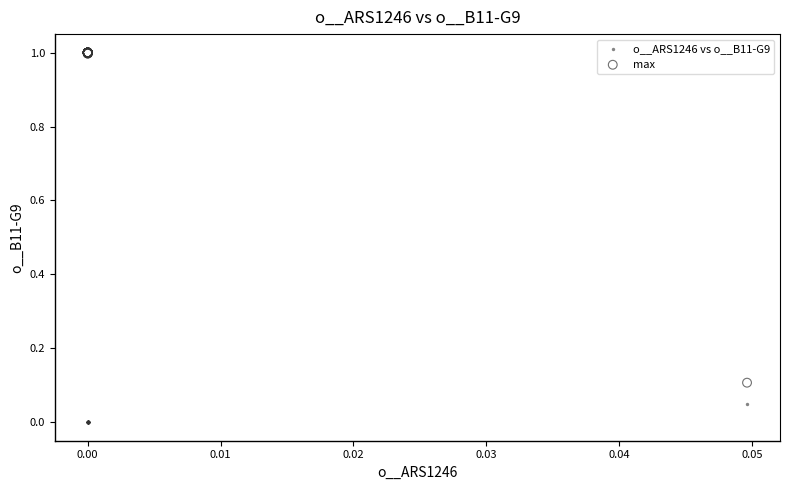

Which series has the largest Y range (max minus min)?

max